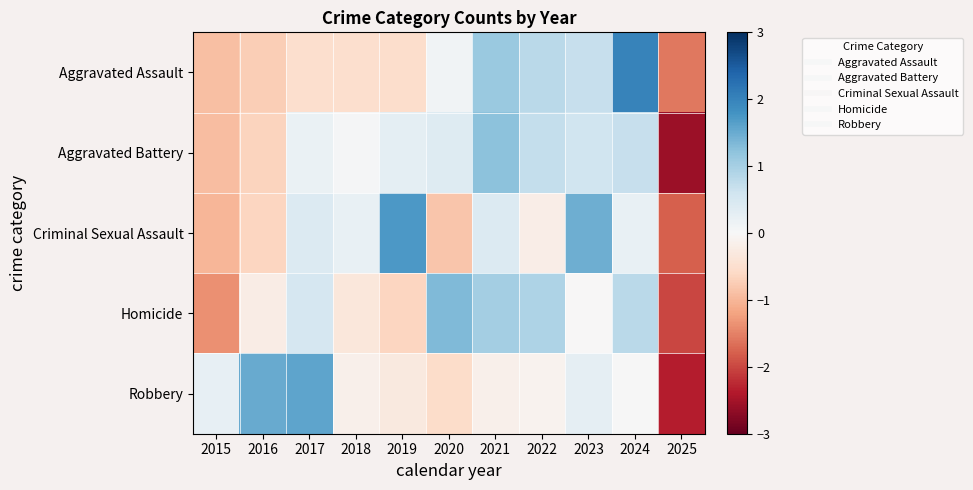

Rank the series by their maximum value, from highest to lowest.

Aggravated Assault, Criminal Sexual Assault, Robbery, Homicide, Aggravated Battery